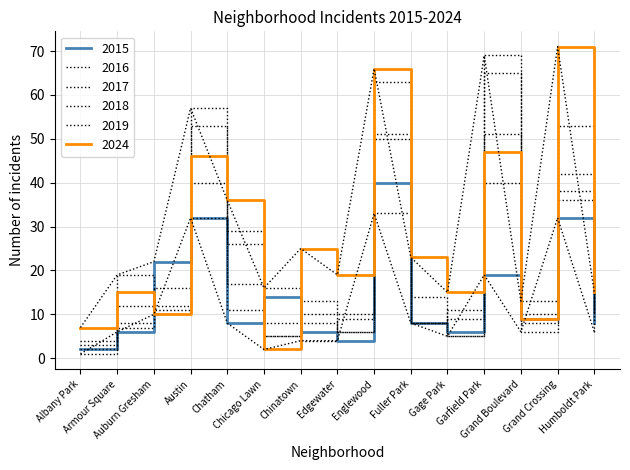

Is the value of 2017 at Albany Park greater than the value of 2018 at Englewood?

No